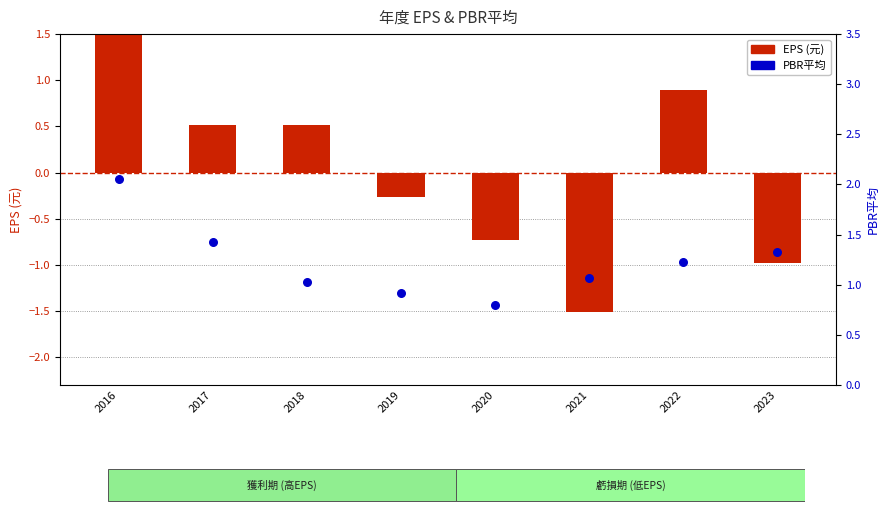

Which series has the largest Y range (max minus min)?

EPS (元)